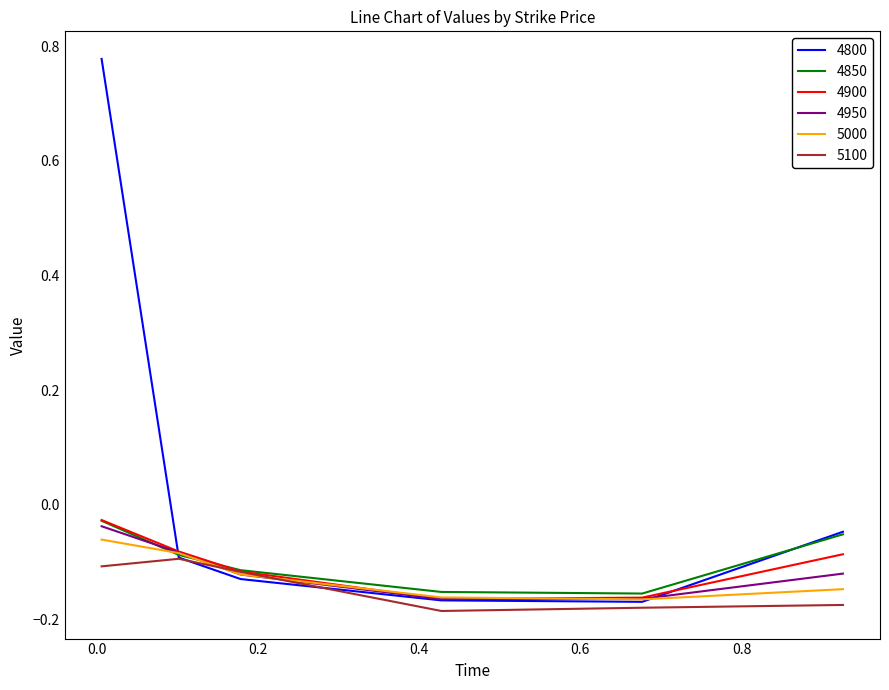

Which series has the largest total across all categories?

4800